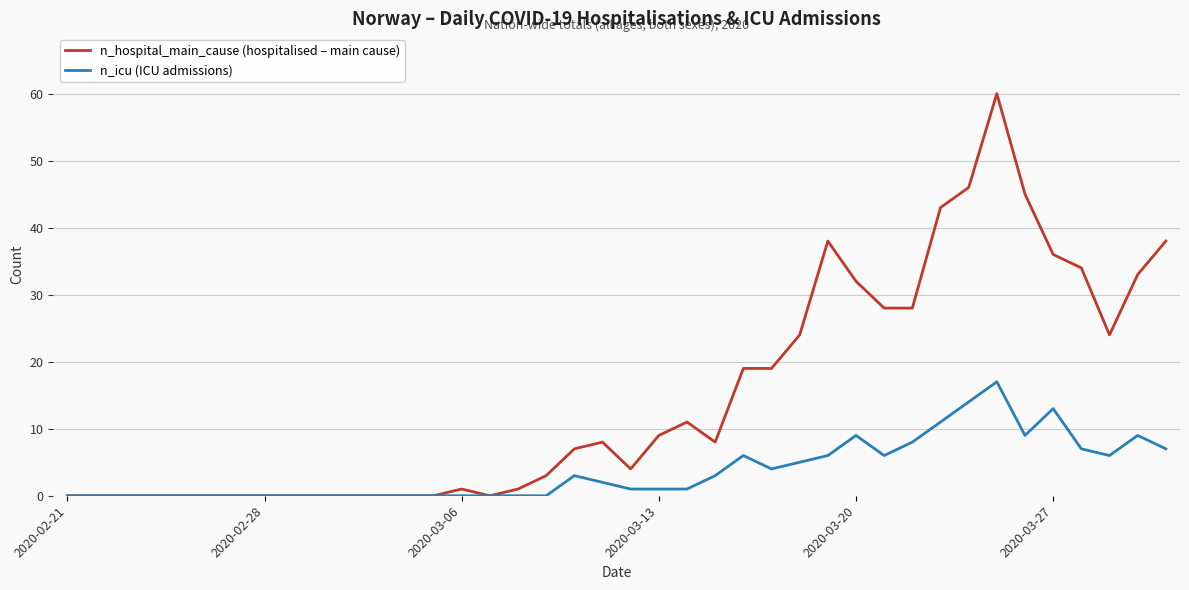

What is the difference between the second highest and minimum values in the n_hospital_main_cause (hospitalised – main cause) series?

46